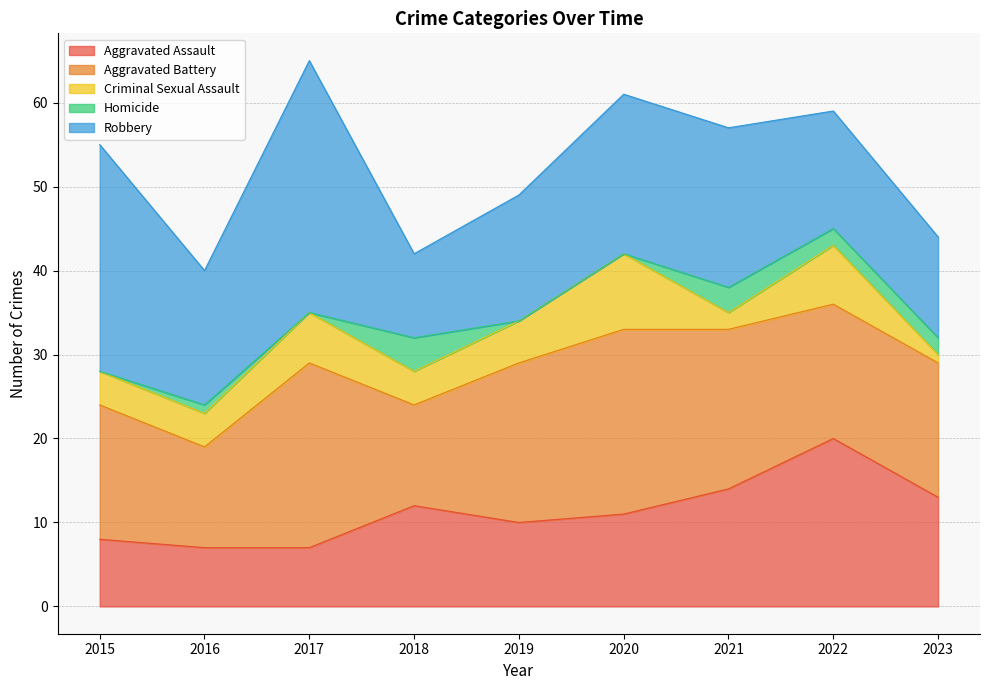

Reading left to right, what are all the values shown in this chart?

Aggravated Assault: 2015=8	2016=7	2017=7	2018=12	2019=10	2020=11	2021=14	2022=20	2023=13
Aggravated Battery: 2015=16	2016=12	2017=22	2018=12	2019=19	2020=22	2021=19	2022=16	2023=16
Criminal Sexual Assault: 2015=4	2016=4	2017=6	2018=4	2019=5	2020=9	2021=2	2022=7	2023=1
Homicide: 2015=0	2016=1	2017=0	2018=4	2019=0	2020=0	2021=3	2022=2	2023=2
Robbery: 2015=27	2016=16	2017=30	2018=10	2019=15	2020=19	2021=19	2022=14	2023=12